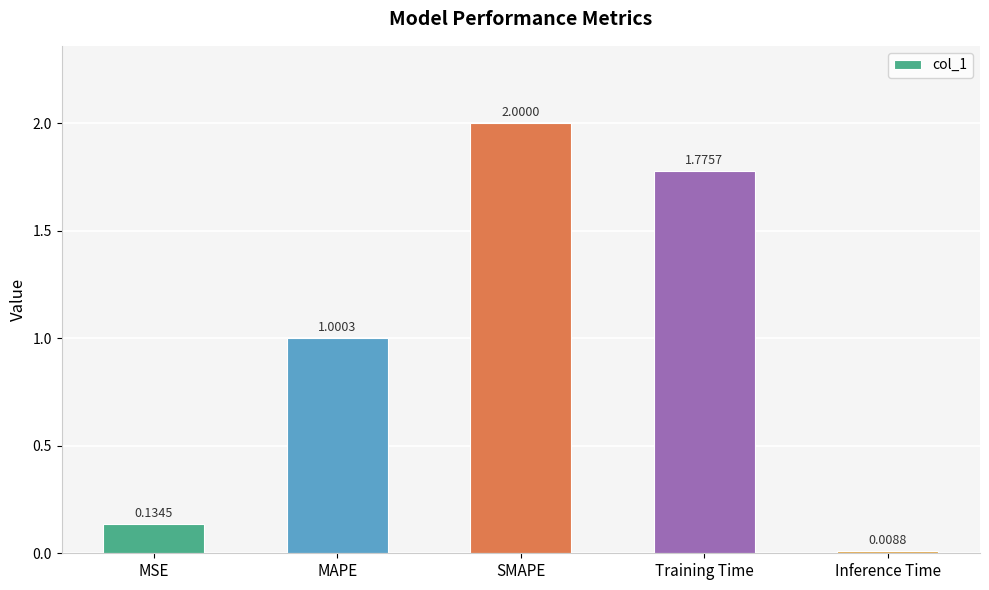

What position from the right is MAPE?

4